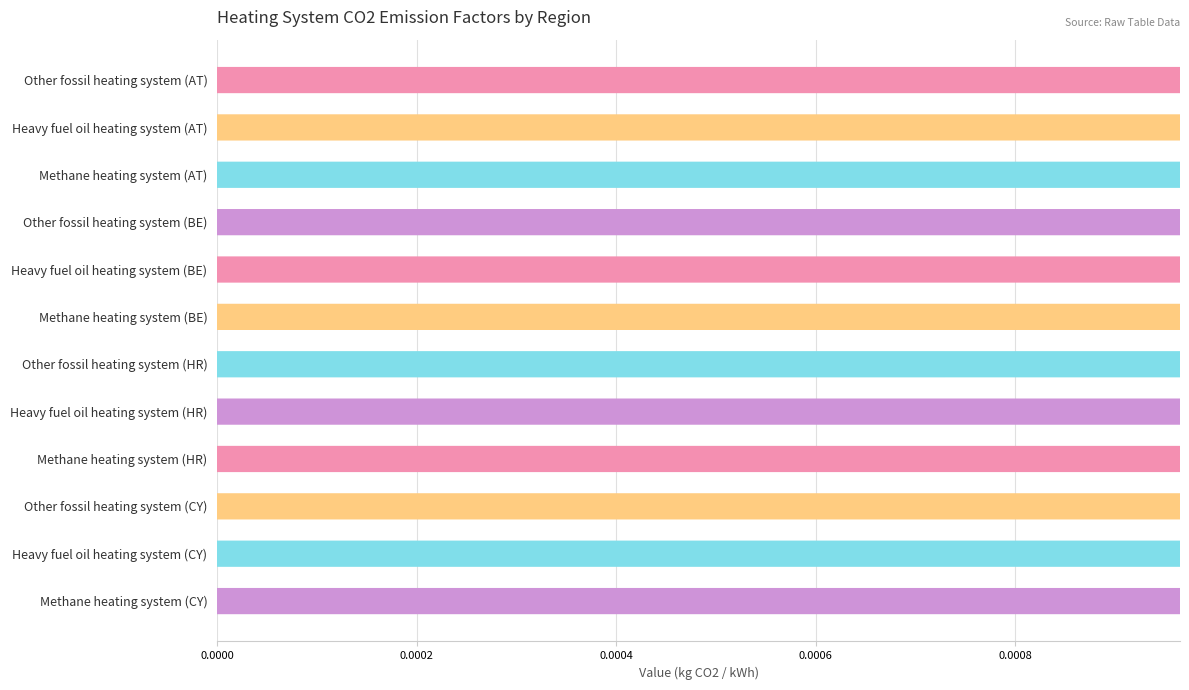

True or false: the data shows 0.0 at Other fossil heating system (CY).

False